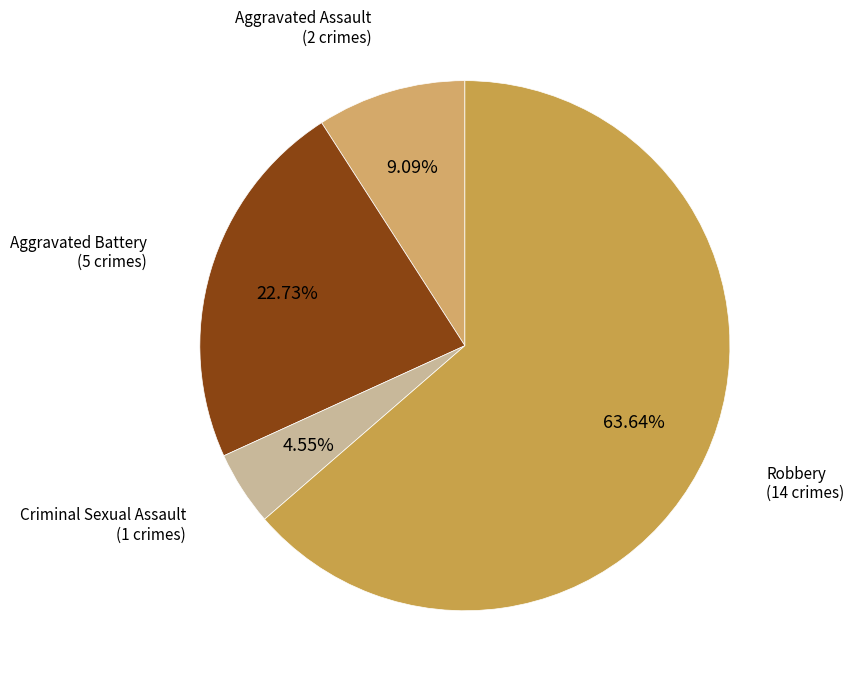

Count the number of slices in the pie.

4